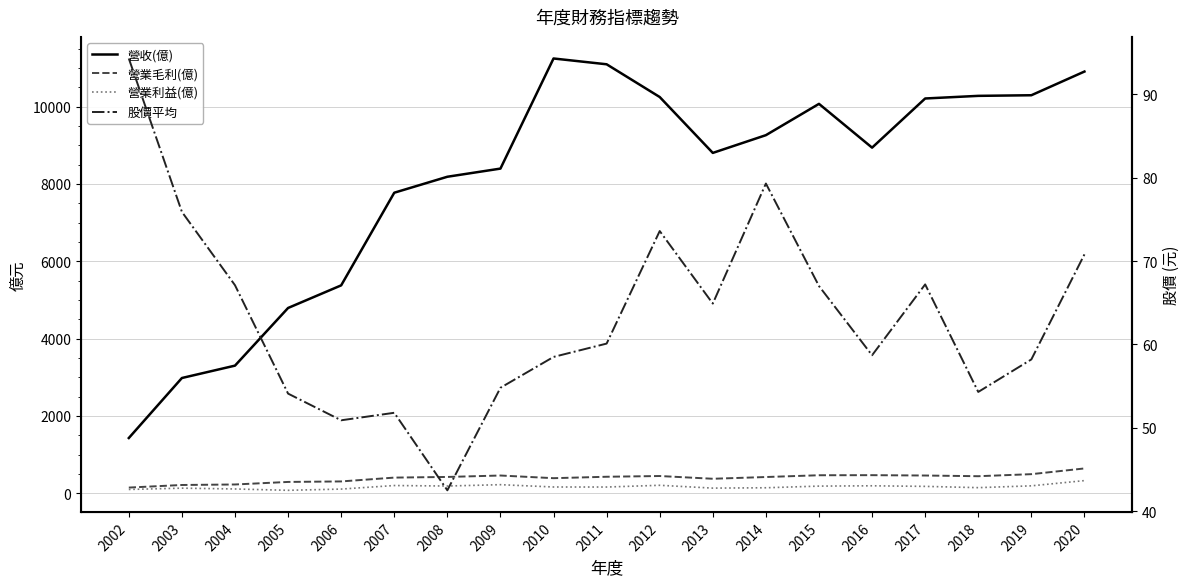

How many categories are shown in the chart?

19